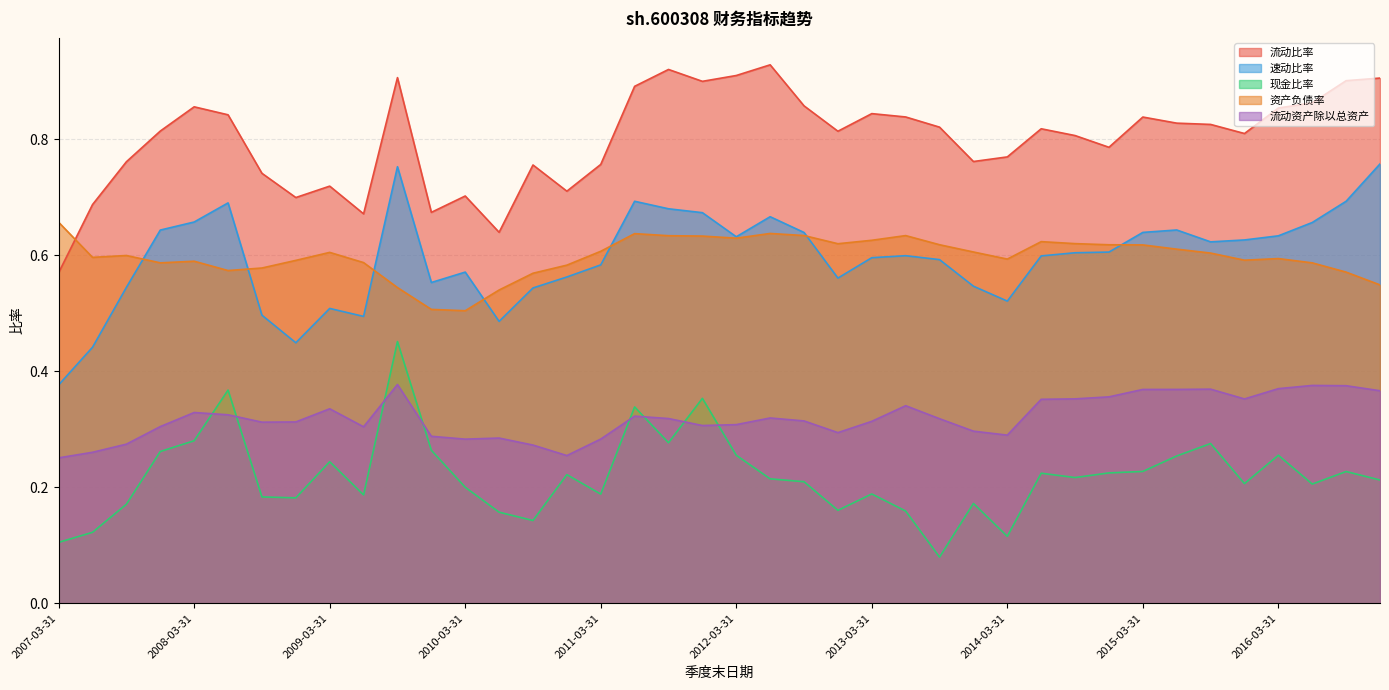

Read the 现金比率 value at 2014-09-30.

0.2